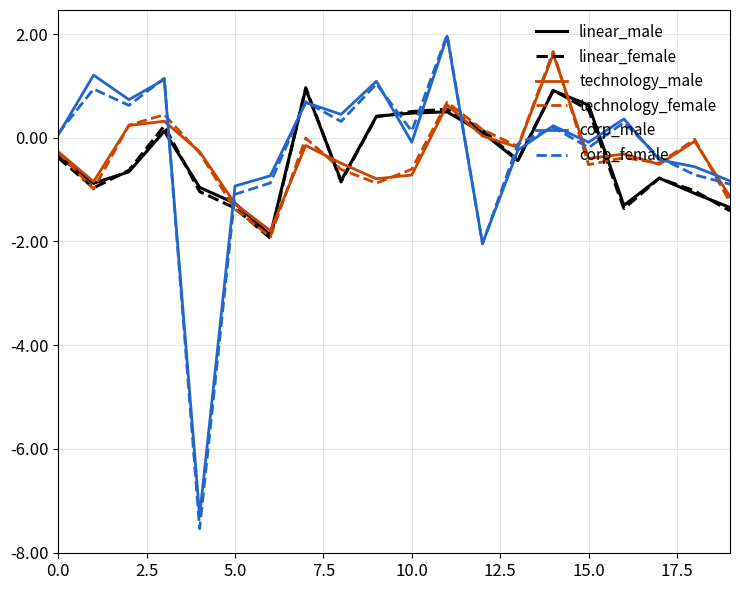

True or false: linear_female has more than 2 points higher than both neighbors.

True